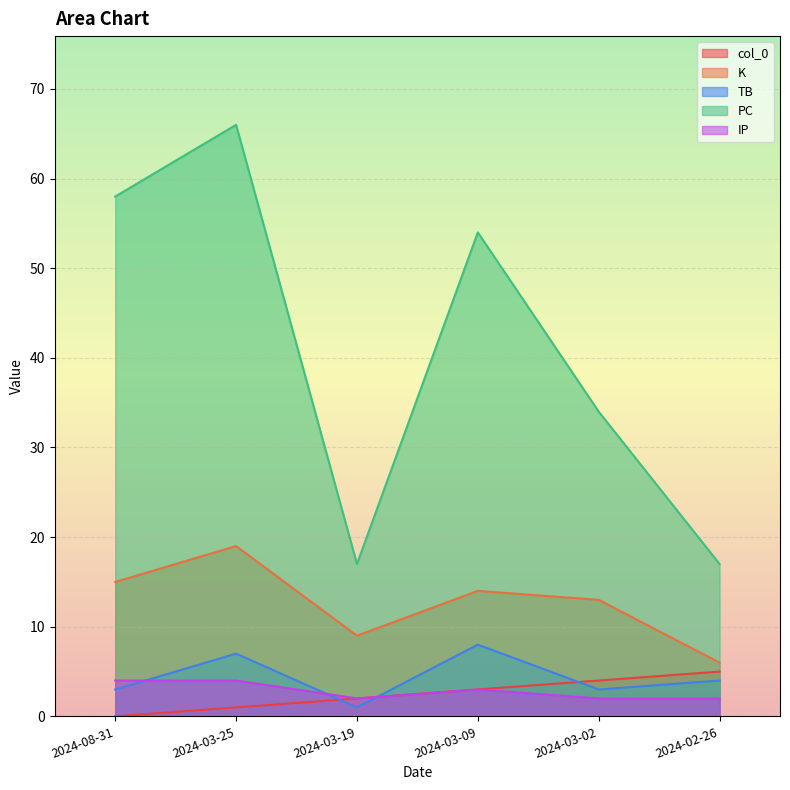

Which category has the highest value across all series?

2024-03-25